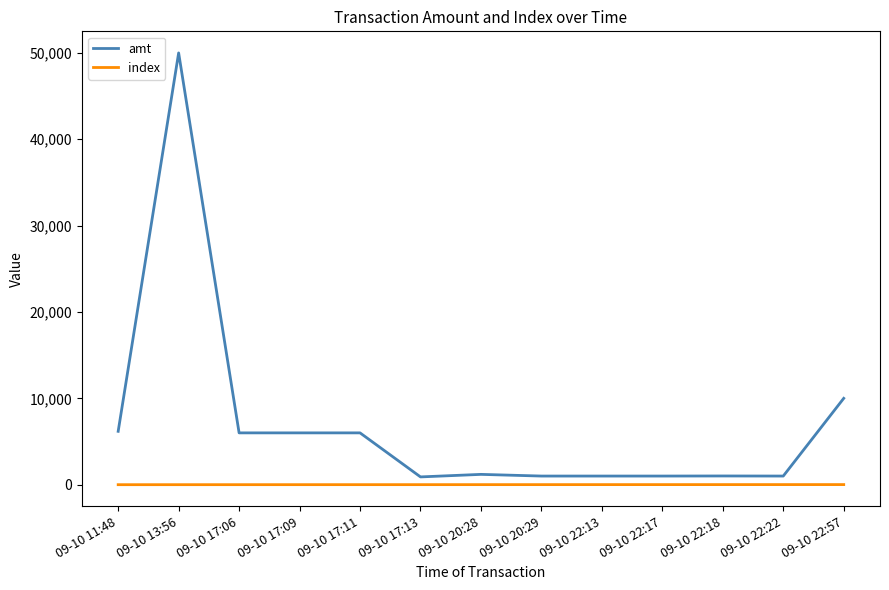

The value of amt at 09-10 11:48 is 8098.3. True or false?

False